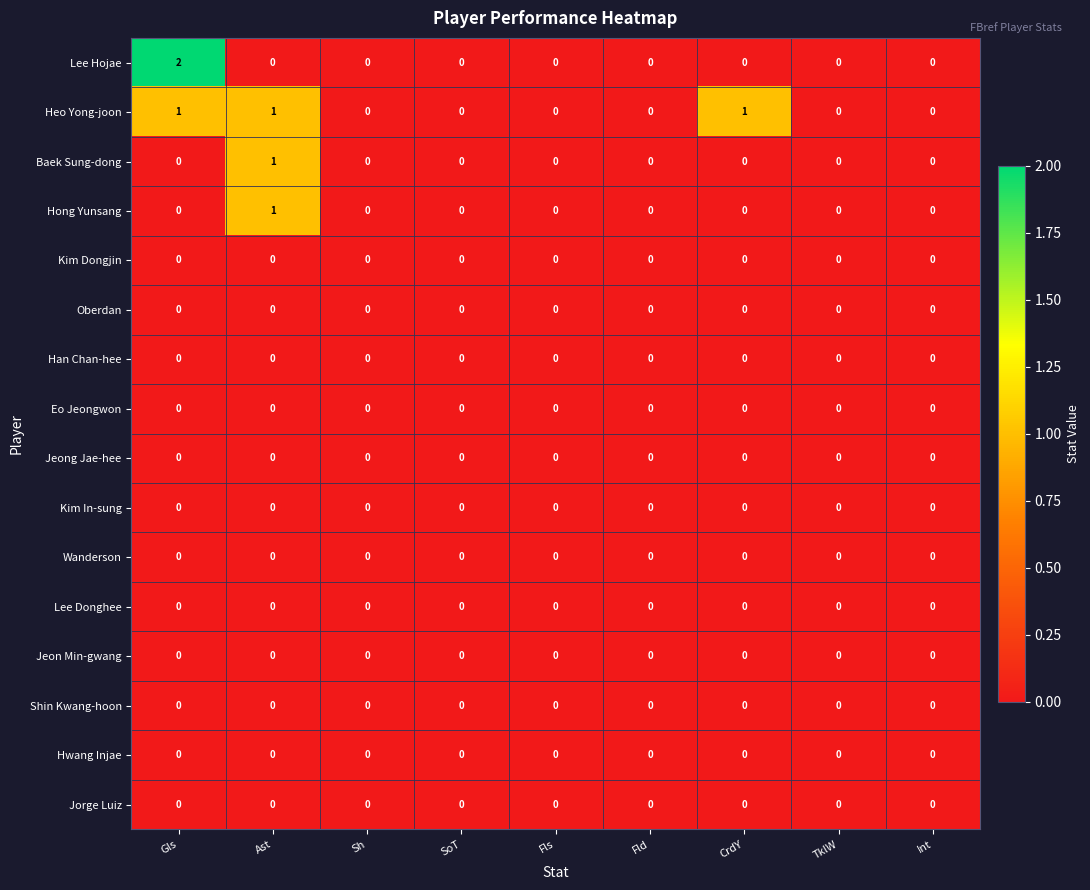

Which series changed the most between Sh and CrdY?

Heo Yong-joon